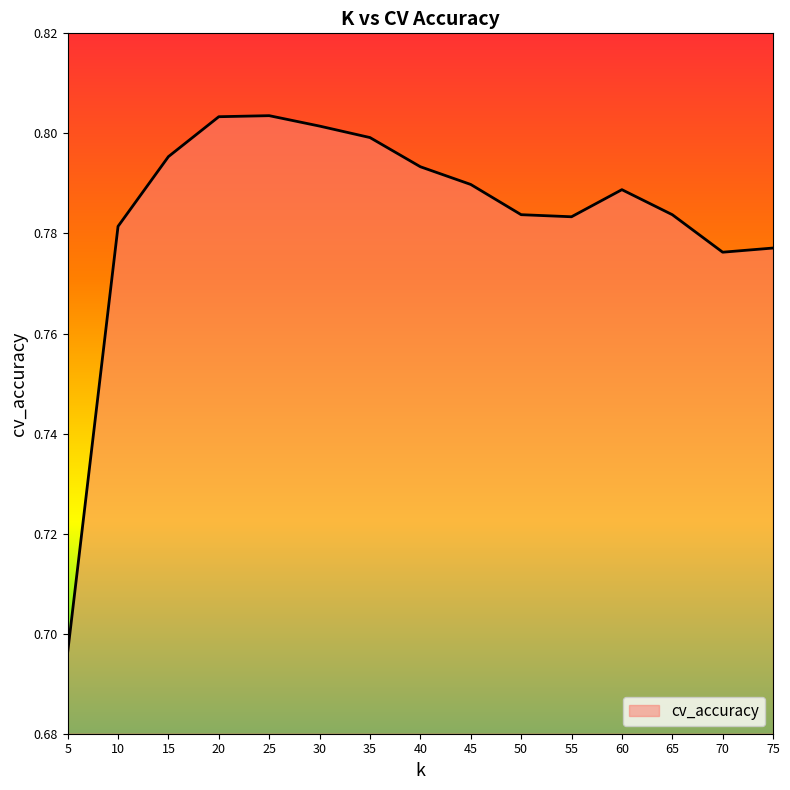

What is the change in value from 5 to 70?

+0.1